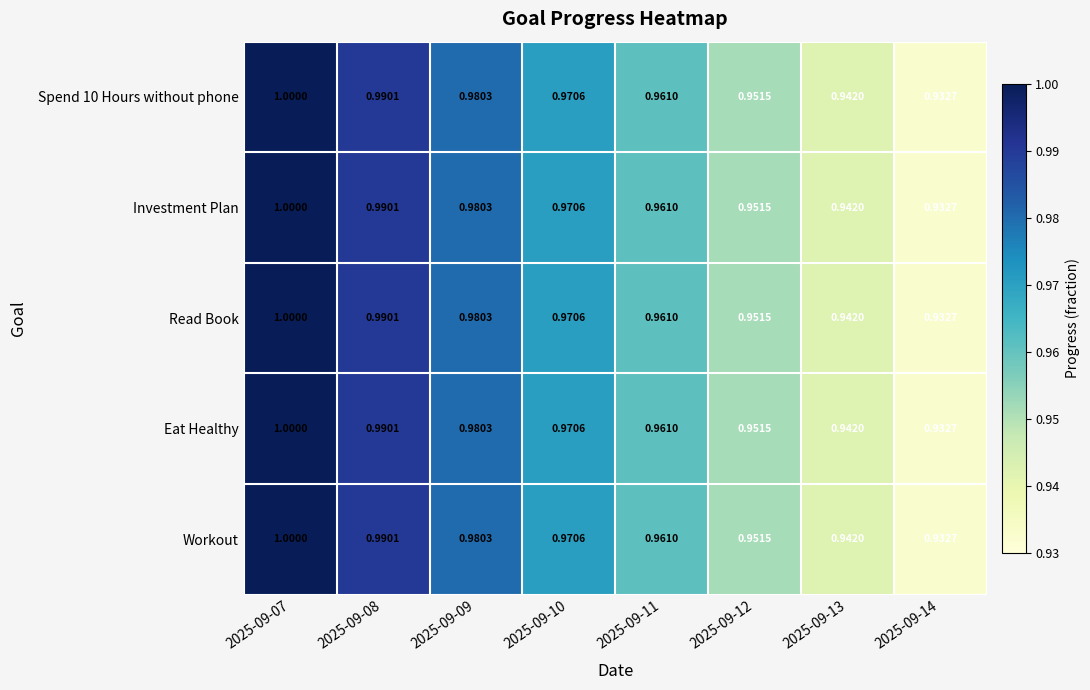

What is the greatest value displayed?

1.0